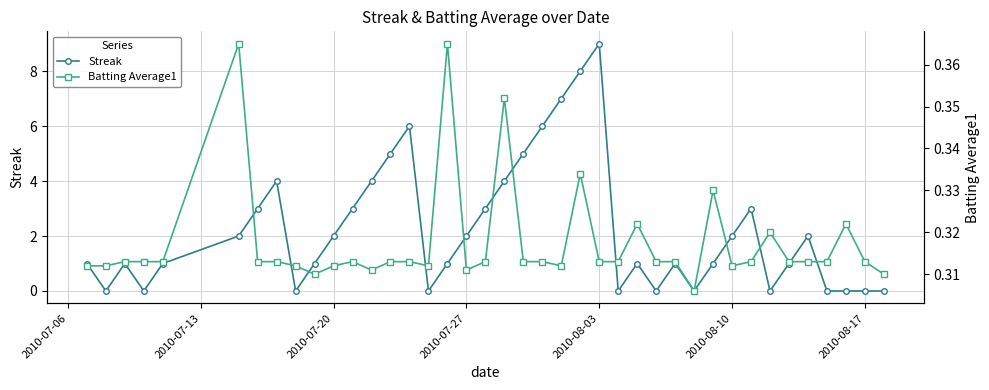

Is it true that Streak equals 1 at 2010-08-10?

False